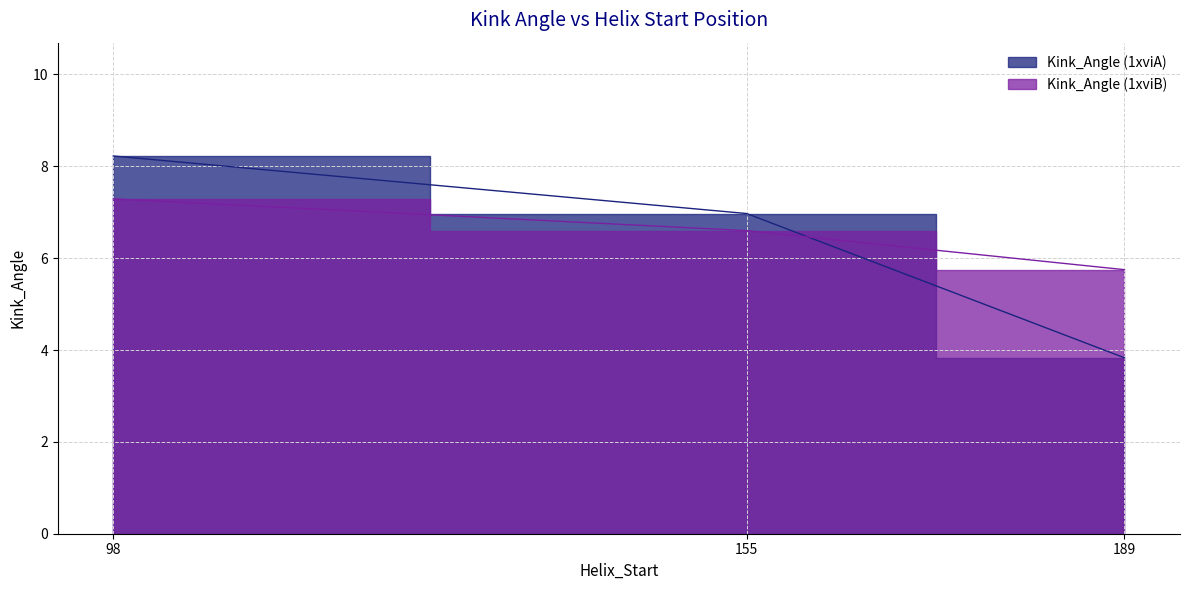

Rank the series by their maximum value, from highest to lowest.

Kink_Angle (1xviA), Kink_Angle (1xviB)